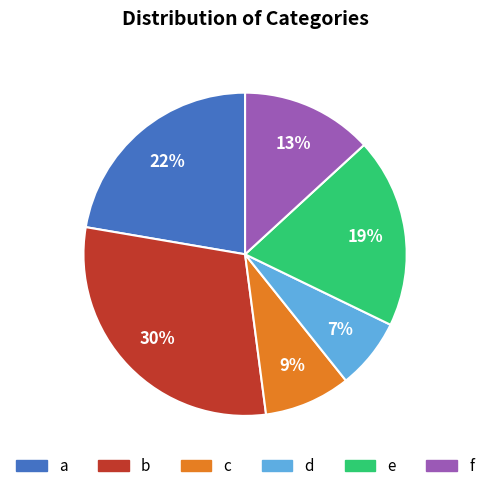

Is b the majority of the pie?

No